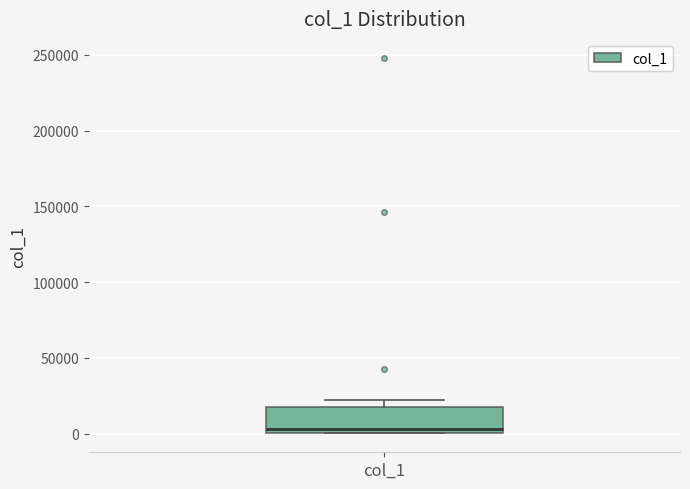

Read this box plot against the y-axis: the position of the median line, the range covered by the box, and the ends of both whiskers. The values are not printed on the chart, so give them approximately, as read against the axis.

median 5000, box 0 to 15000, whiskers 0 to 20000